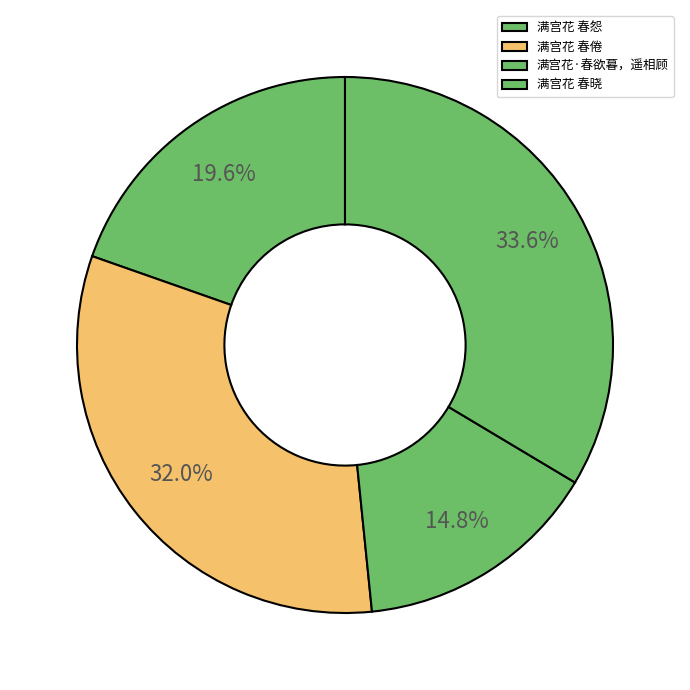

How many segments does this pie chart have?

4